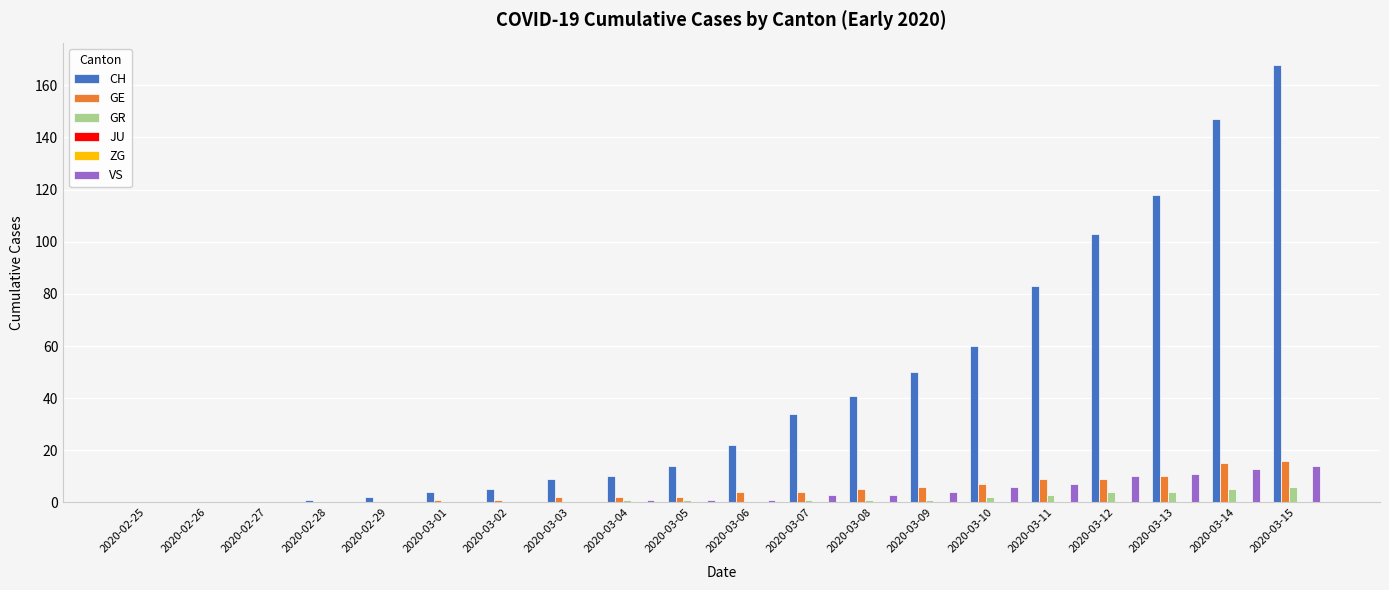

What is the difference between the maximum and minimum values in the GR series?

6